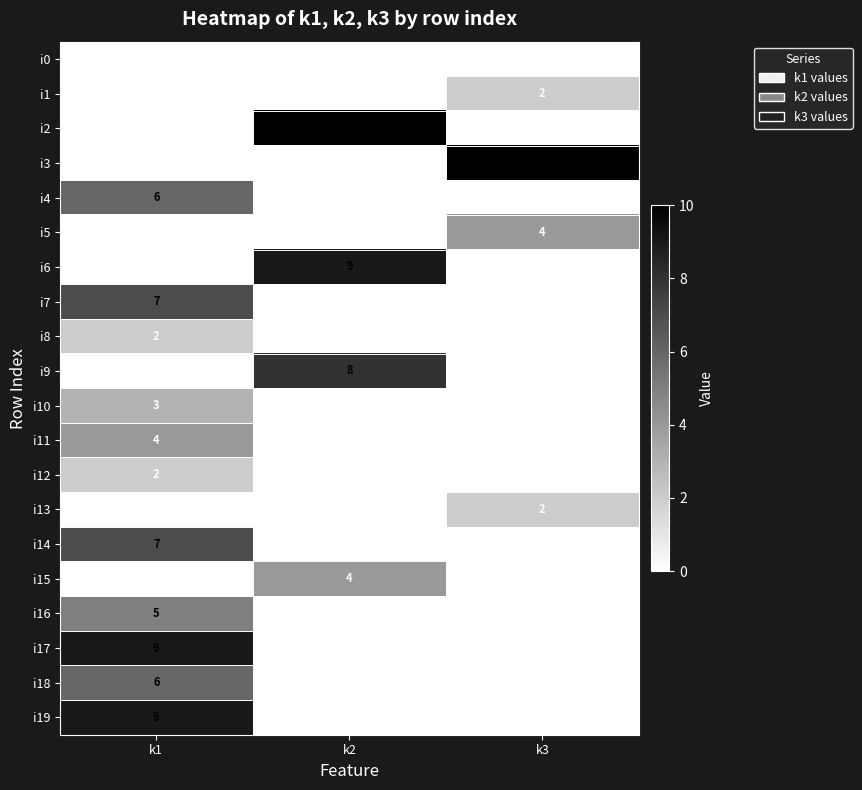

What is the sum of all i19 values?

9